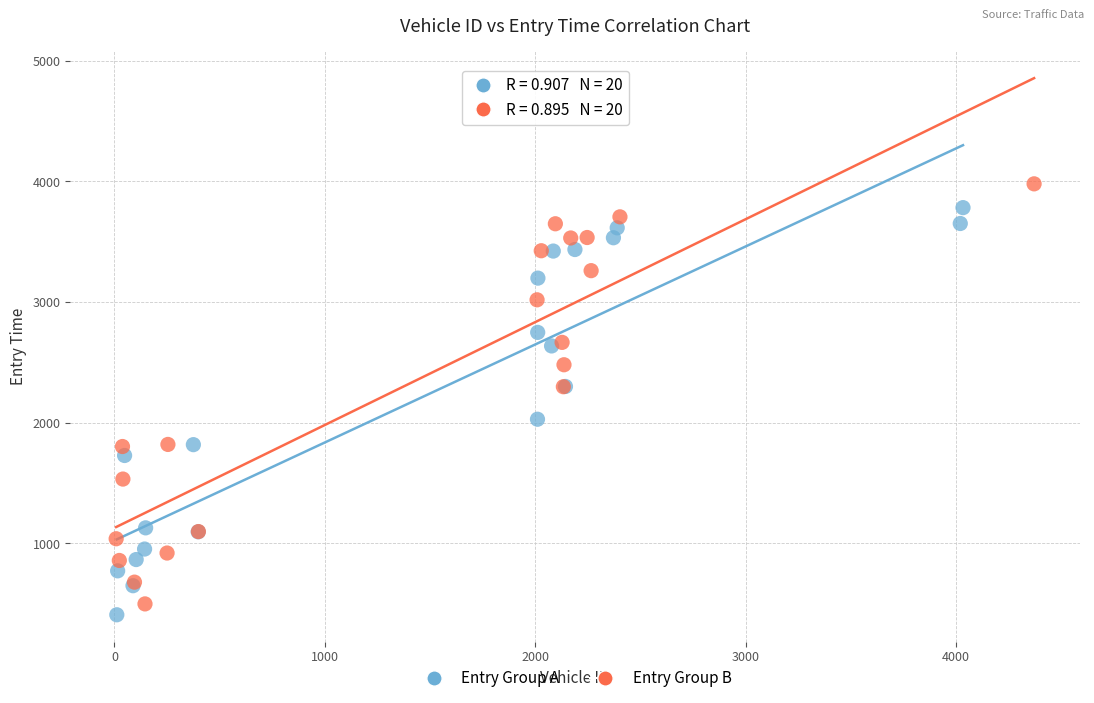

Which series contains the highest Y value?

Entry Group B